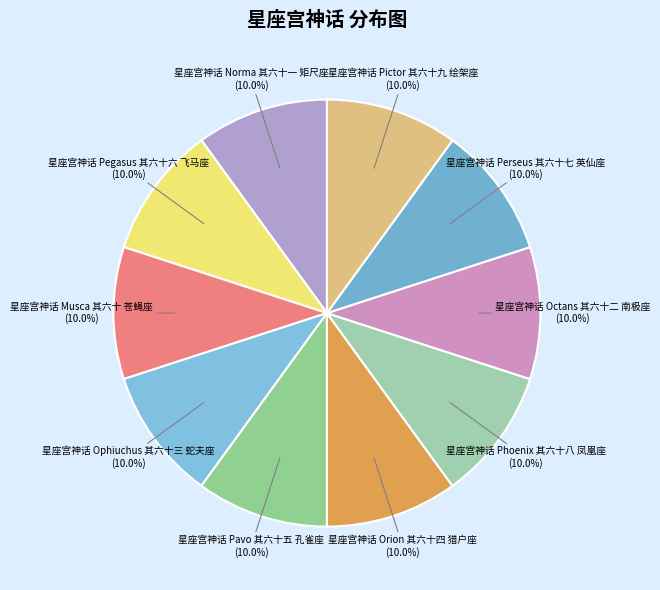

Is it true that 星座宫神话 Pegasus 其六十六 飞马座 is 10% of the pie?

True